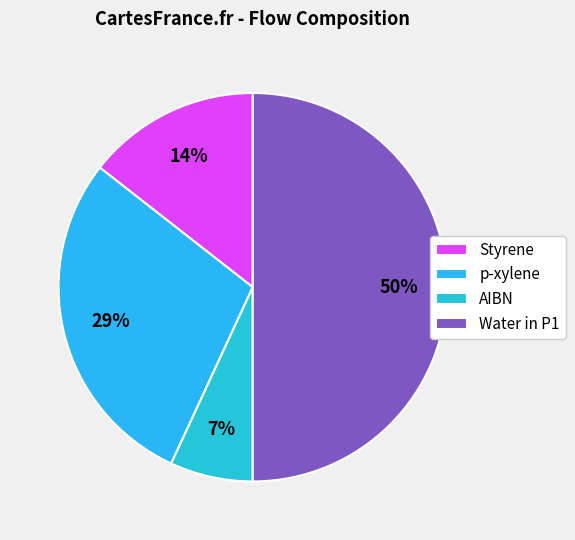

Is AIBN the majority of the pie?

No